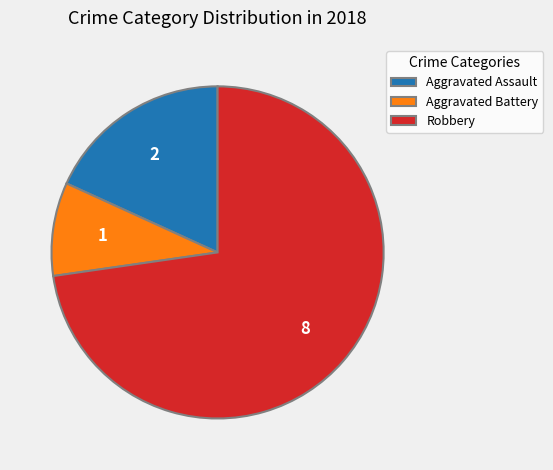

Is it true that Aggravated Battery is 9% of the pie?

True